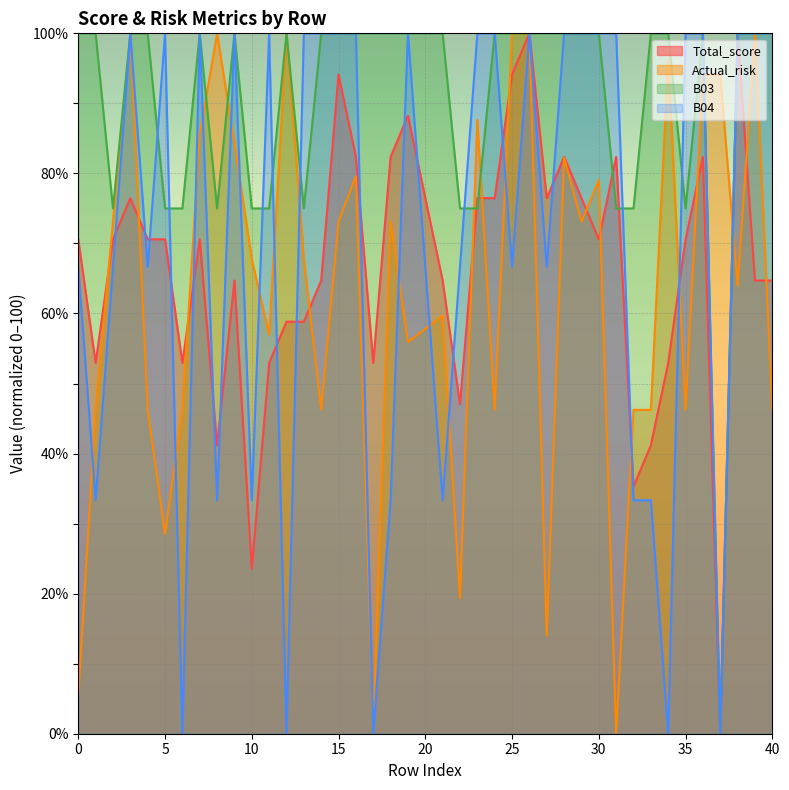

What is the sum of the Total_score values at 6 and 1?

105.9